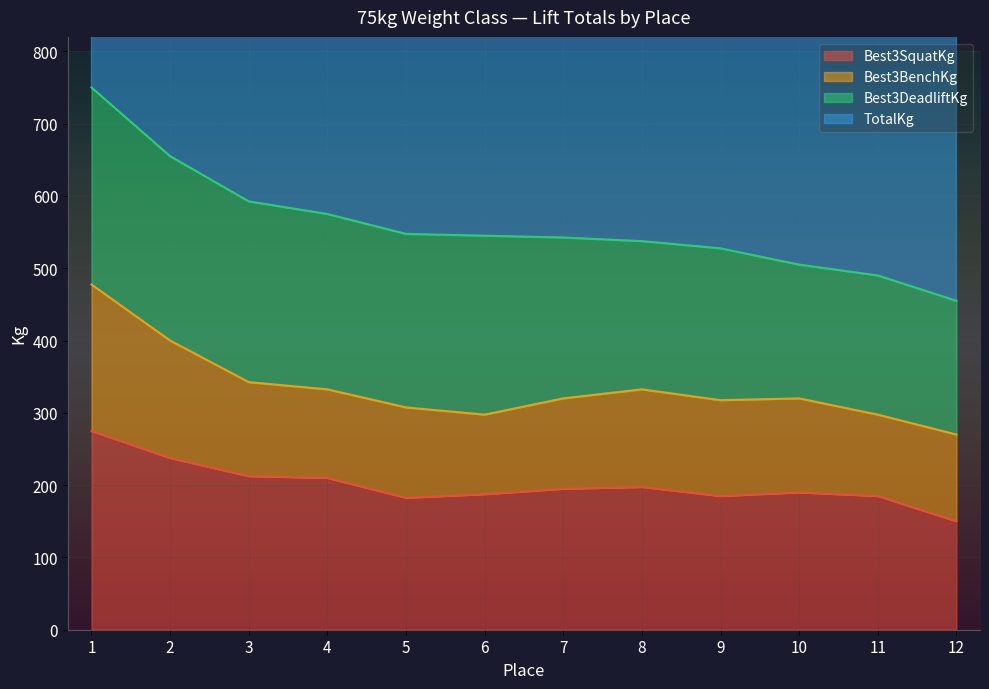

At which label does TotalKg reach its minimum?

12